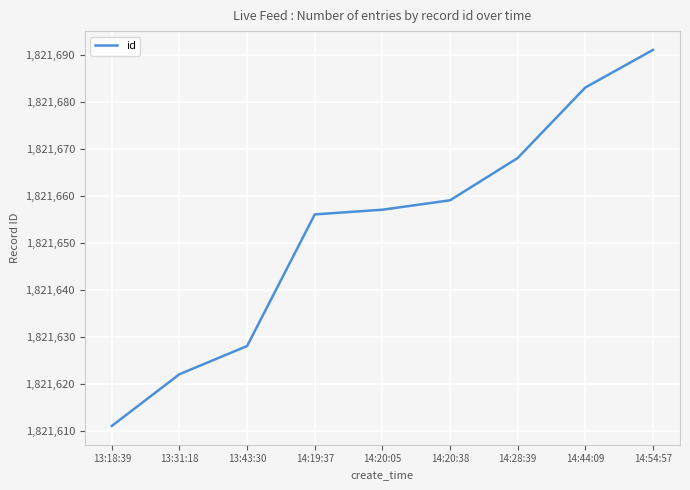

Reading left to right, what are all the values shown in this chart?

13:18:39=1821611	13:31:18=1821622	13:43:30=1821628	14:19:37=1821656	14:20:05=1821657	14:20:38=1821659	14:28:39=1821668	14:44:09=1821683	14:54:57=1821691